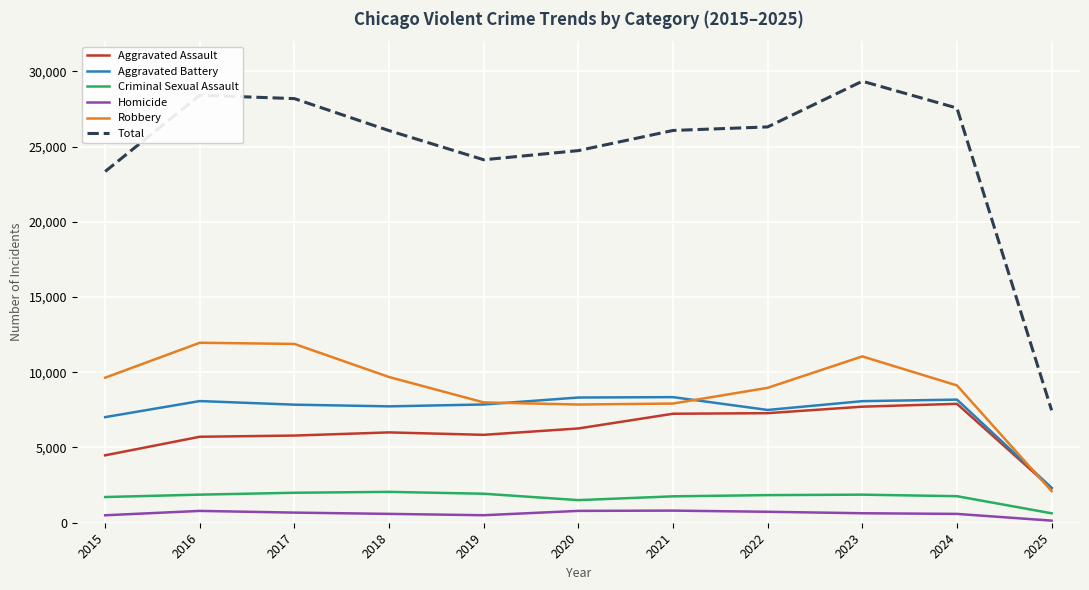

At which category is the sum across all series the highest?

2023